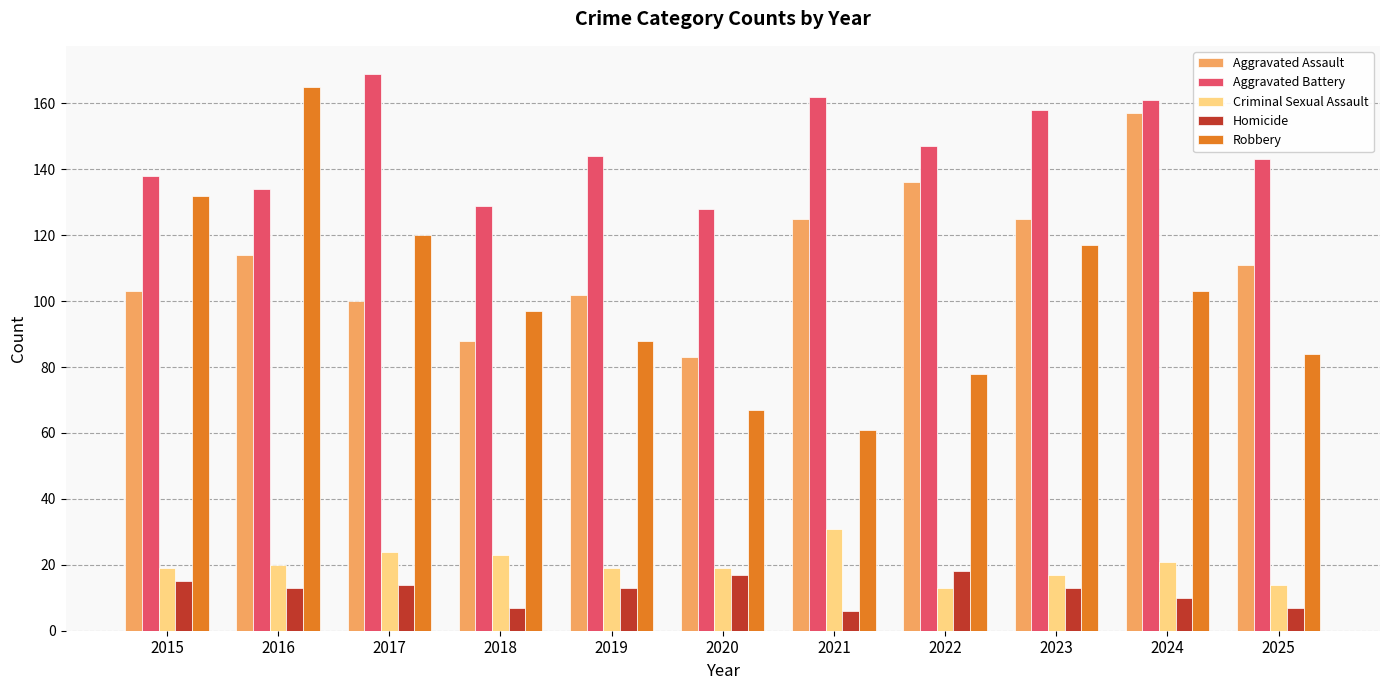

What is the maximum value for Aggravated Assault?

157